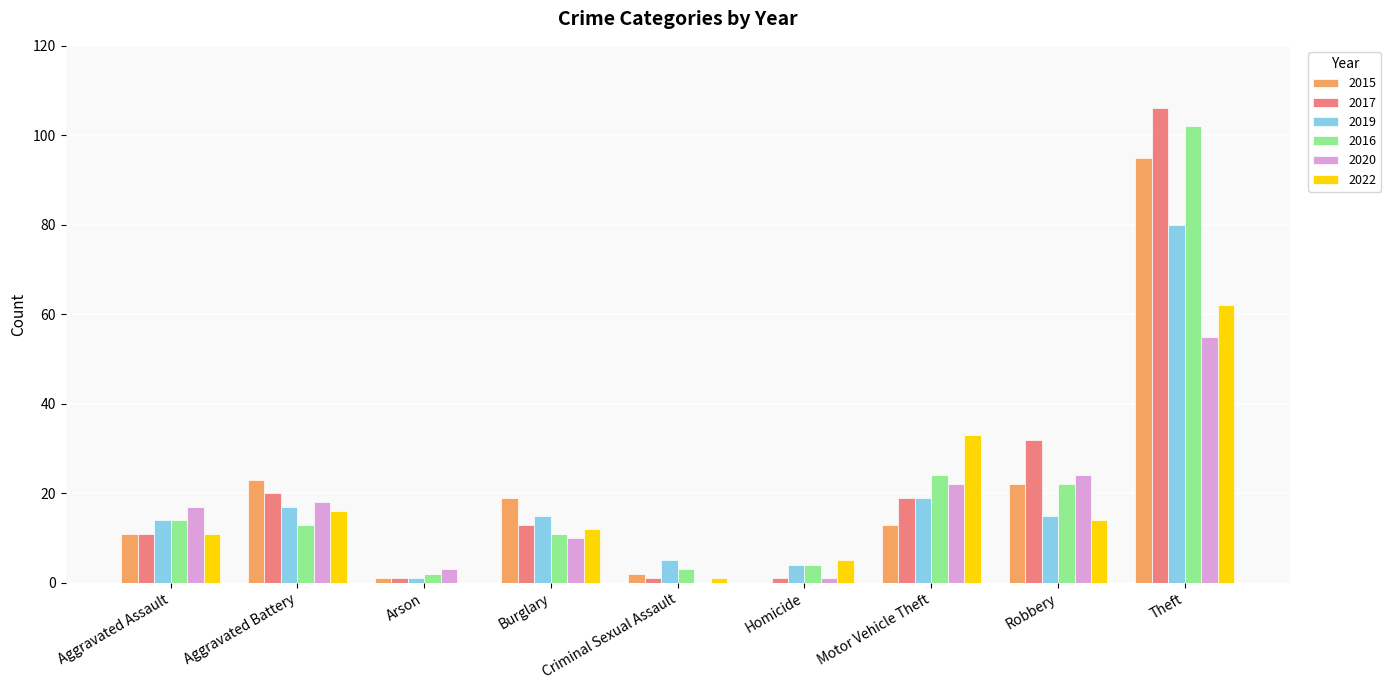

Which series has the largest total across all categories?

2017